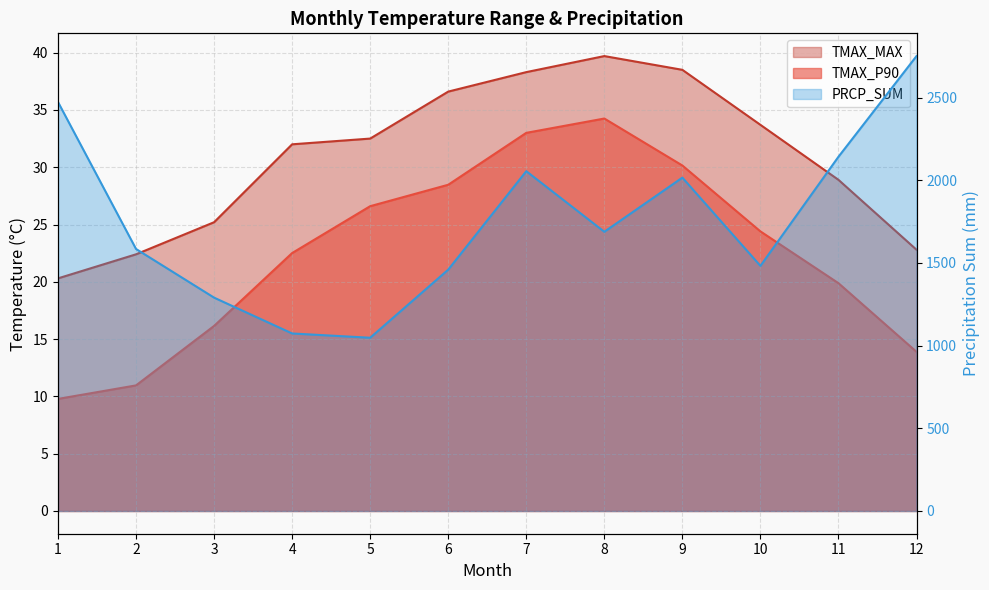

The value of TMAX_MAX at 6 is 36.6. True or false?

True